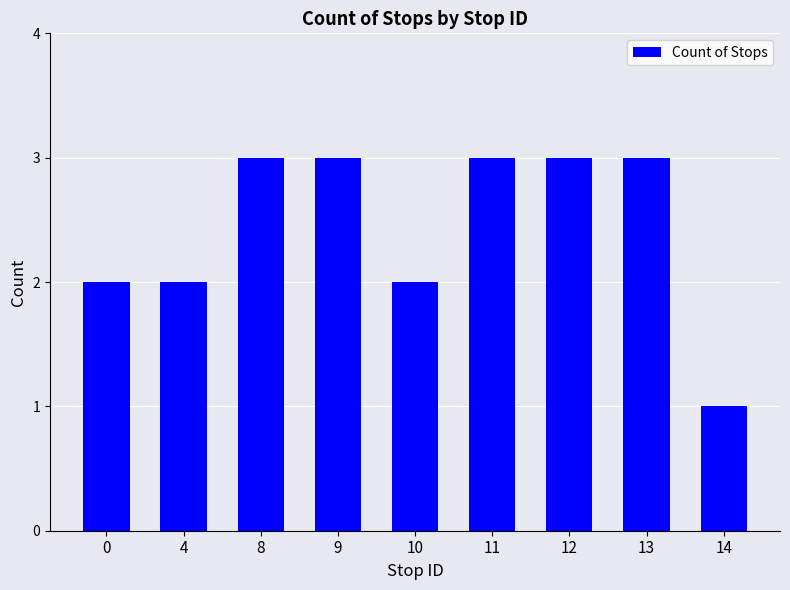

How many distinct data groups are displayed?

1